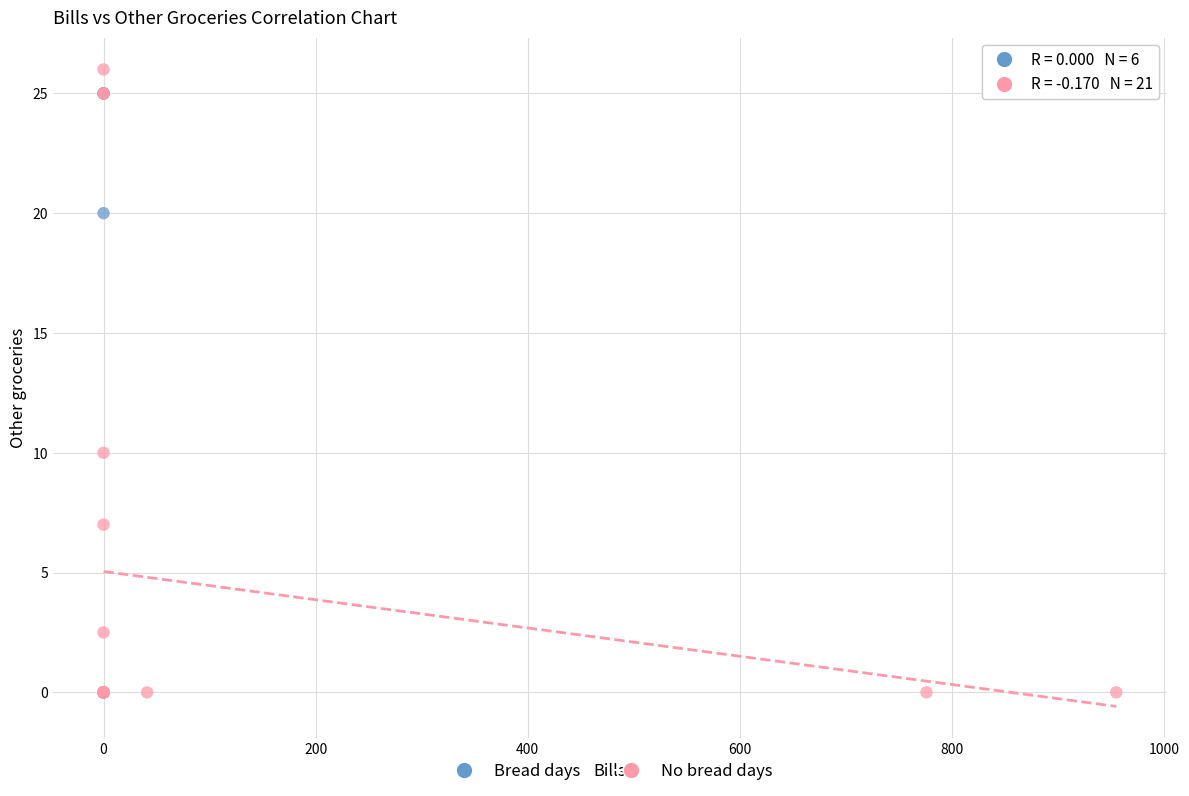

What are all the series names shown in the legend?

Bread days, No bread days